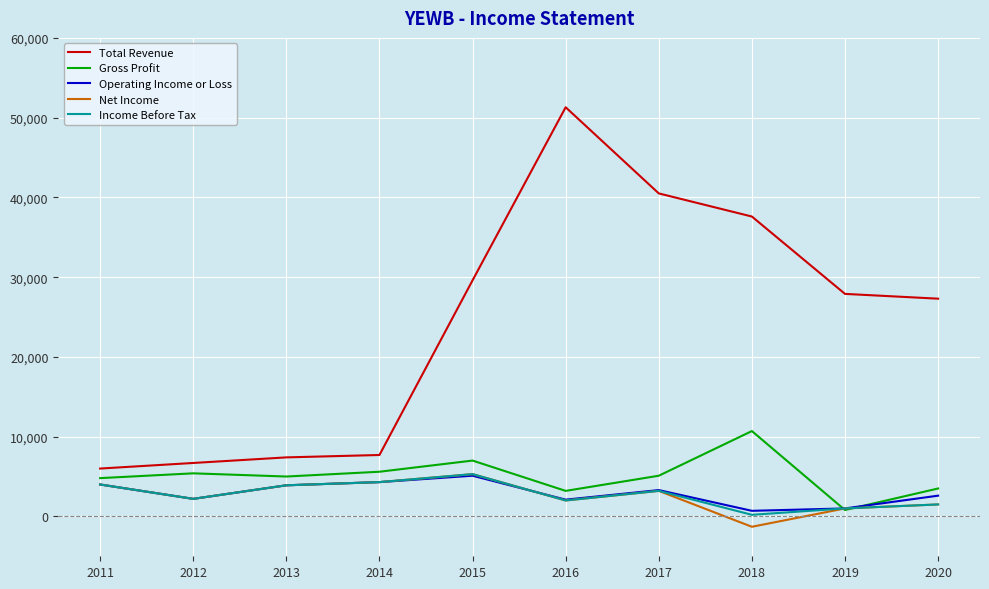

What is the average value of the Income Before Tax series?

2760